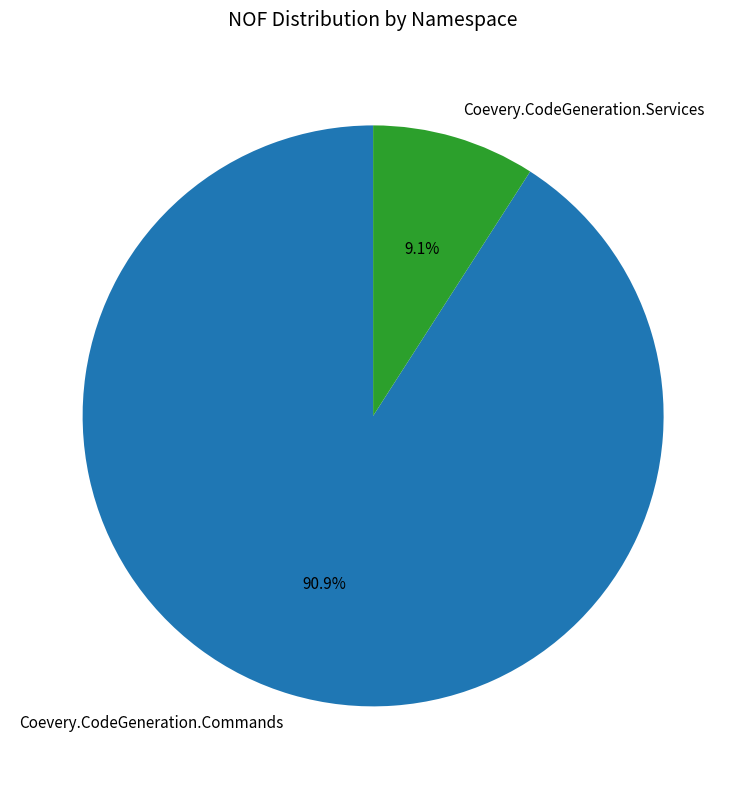

True or false: Coevery.CodeGeneration.Commands accounts for 98% of the total.

False